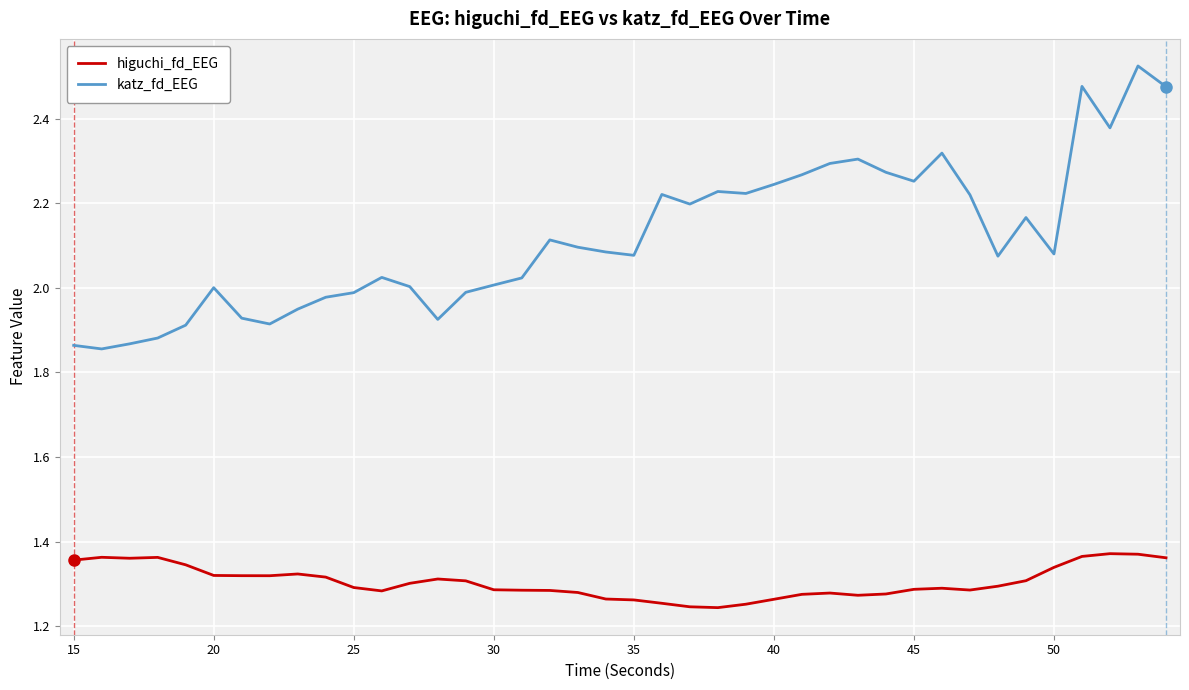

True or false: katz_fd_EEG and higuchi_fd_EEG cross at least once.

False